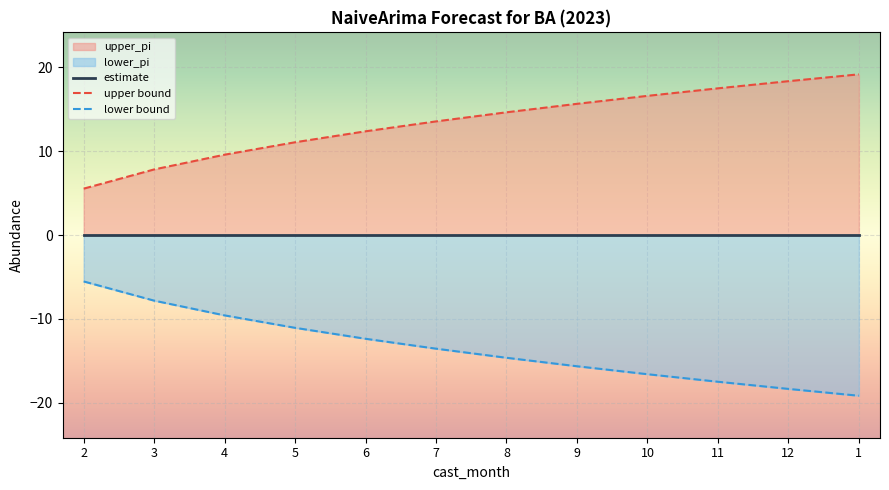

Reading left to right, list all the values displayed in this chart.

estimate: 2=0.0	3=0.0	4=0.0	5=0.0	6=0.0	7=0.0	8=0.0	9=0.0	10=0.0	11=0.0	12=0.0	1=0.0
upper bound: 2=5.5	3=7.8	4=9.6	5=11.1	6=12.4	7=13.5	8=14.6	9=15.6	10=16.6	11=17.5	12=18.3	1=19.1
lower bound: 2=-5.5	3=-7.8	4=-9.6	5=-11.1	6=-12.4	7=-13.5	8=-14.6	9=-15.6	10=-16.6	11=-17.5	12=-18.3	1=-19.1